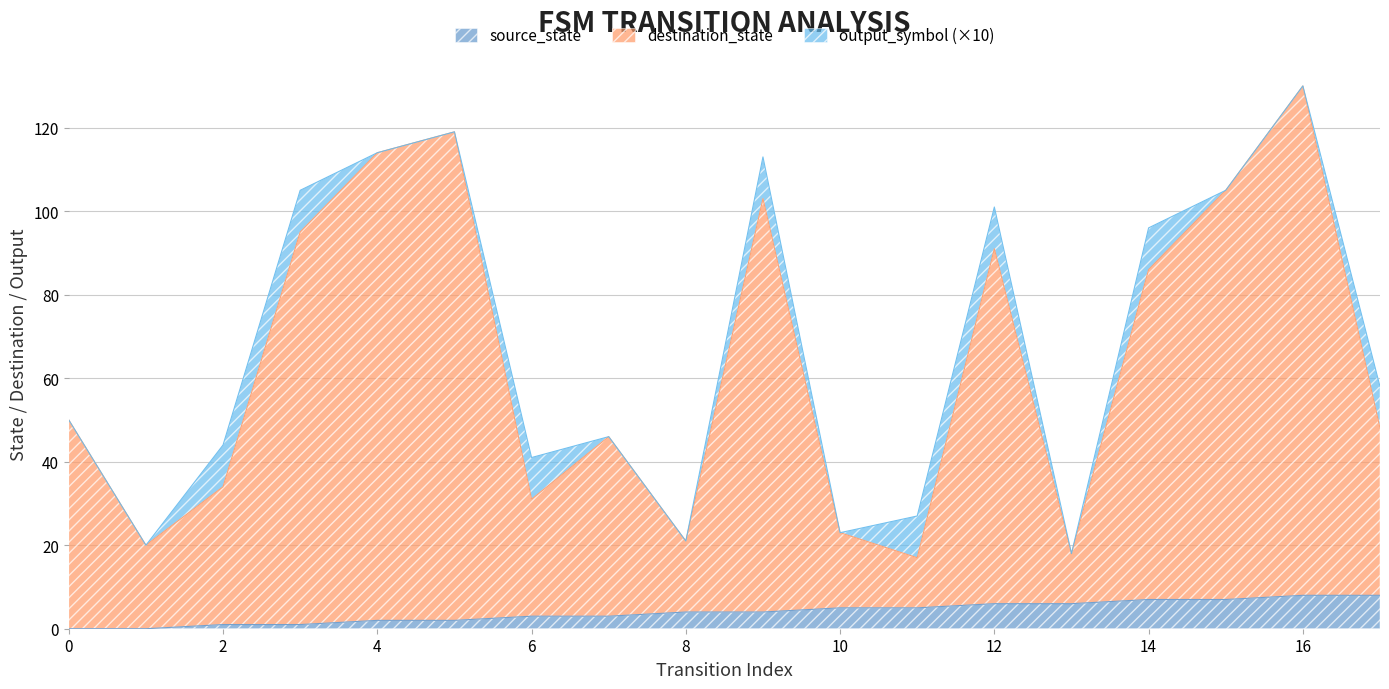

List the labels in order of source_state value, smallest first.

0, 1, 2, 3, 4, 5, 6, 7, 8, 9, 10, 11, 12, 13, 14, 15, 16, 17